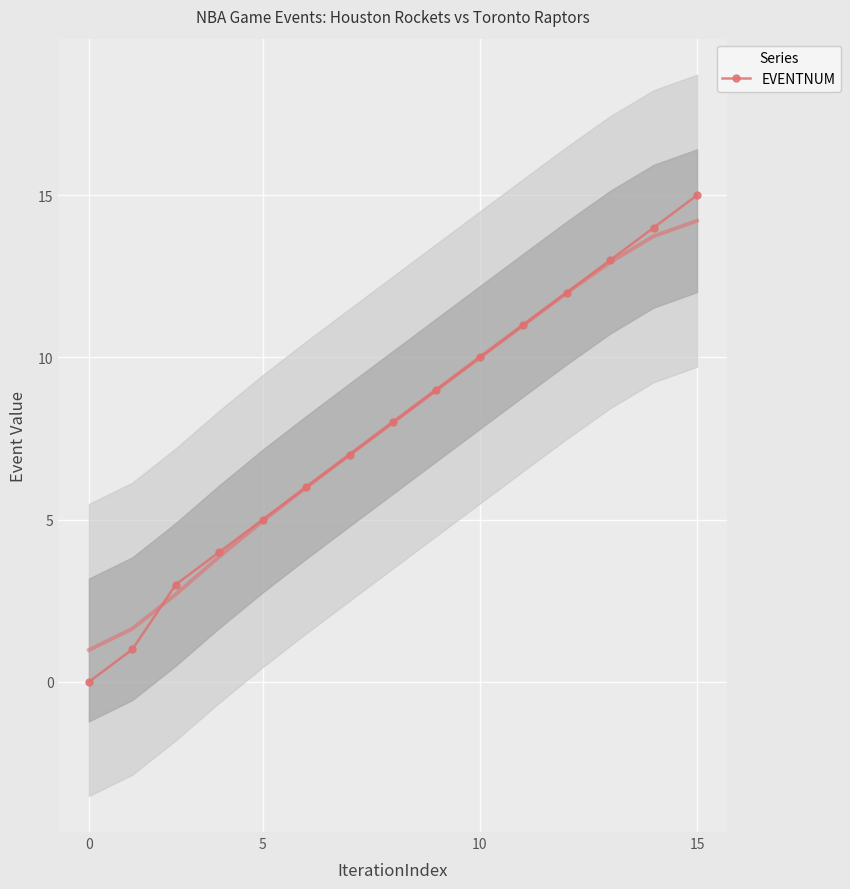

True or false: EVENTNUM has a value of 15 at 15.

True